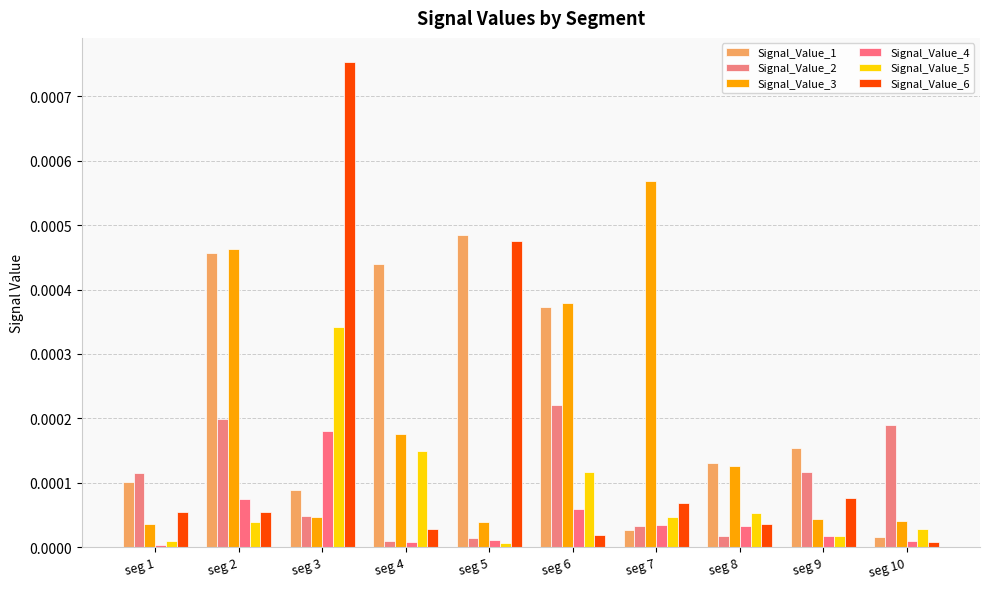

Rank the categories by Signal_Value_2 value from highest to lowest.

seg 6, seg 2, seg 10, seg 9, seg 1, seg 3, seg 7, seg 8, seg 5, seg 4